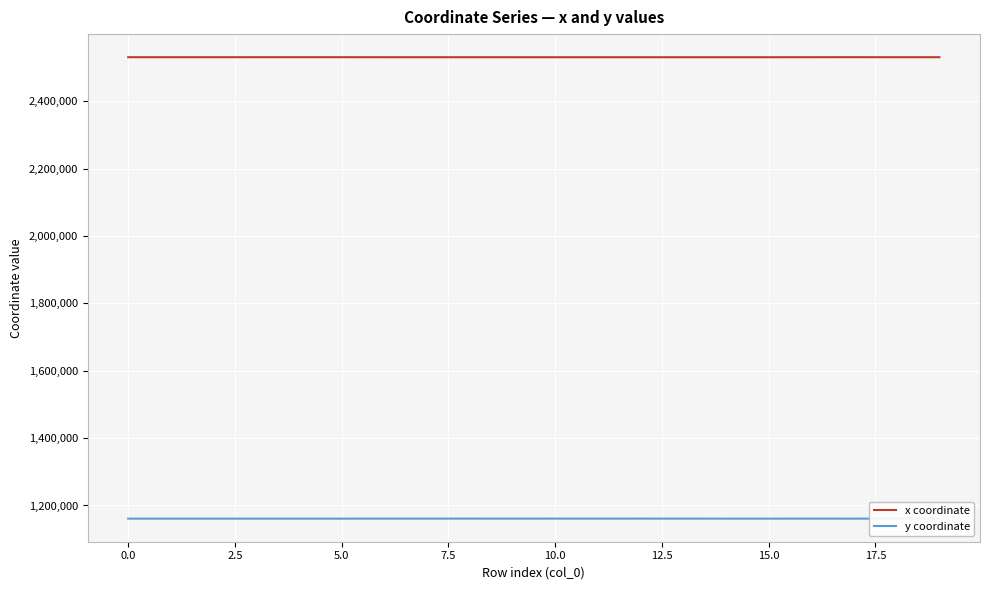

What is the label of the 14th point from the left?

13